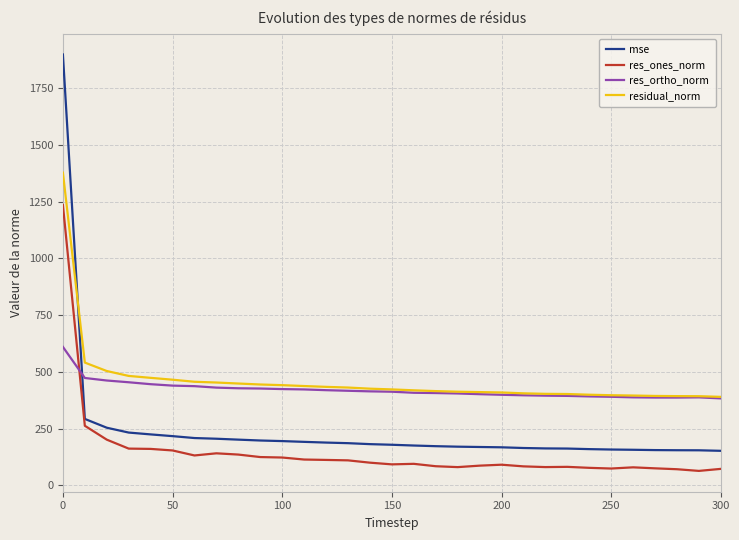

How many lines are shown in the chart?

4